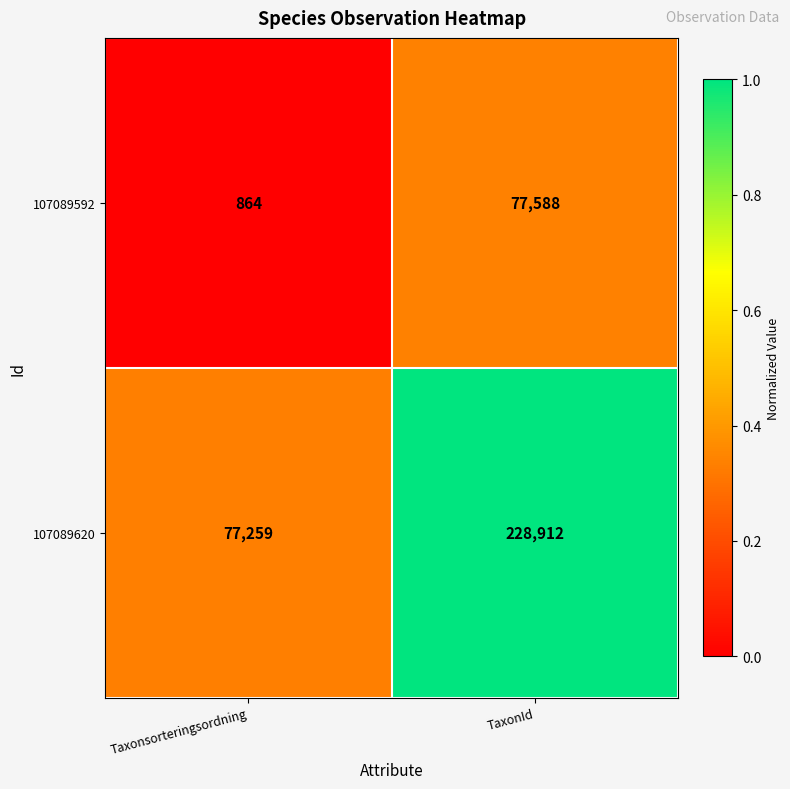

What is the average value of the 107089620 series?

153086